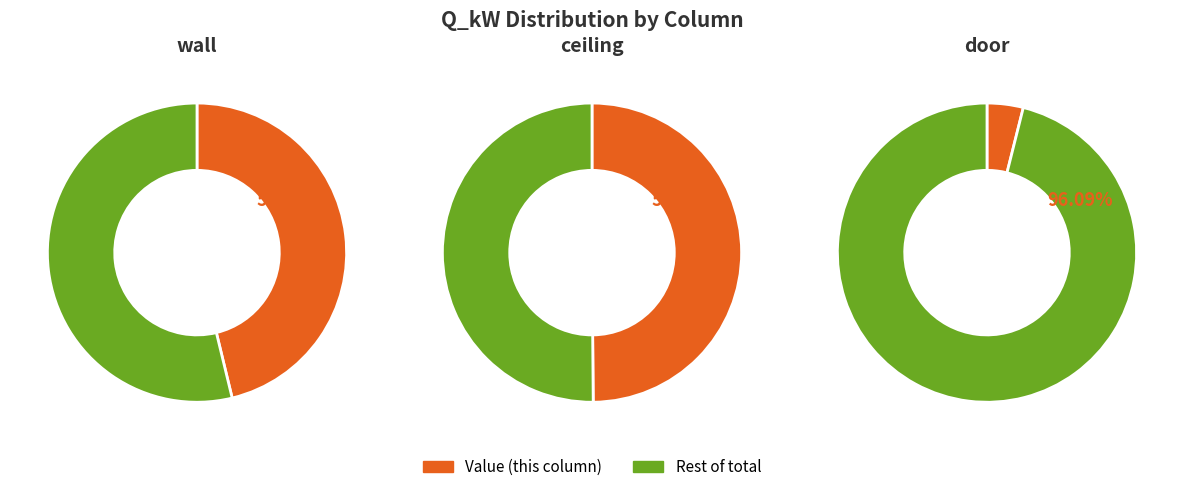

True or false: wall accounts for 60% of the total.

False